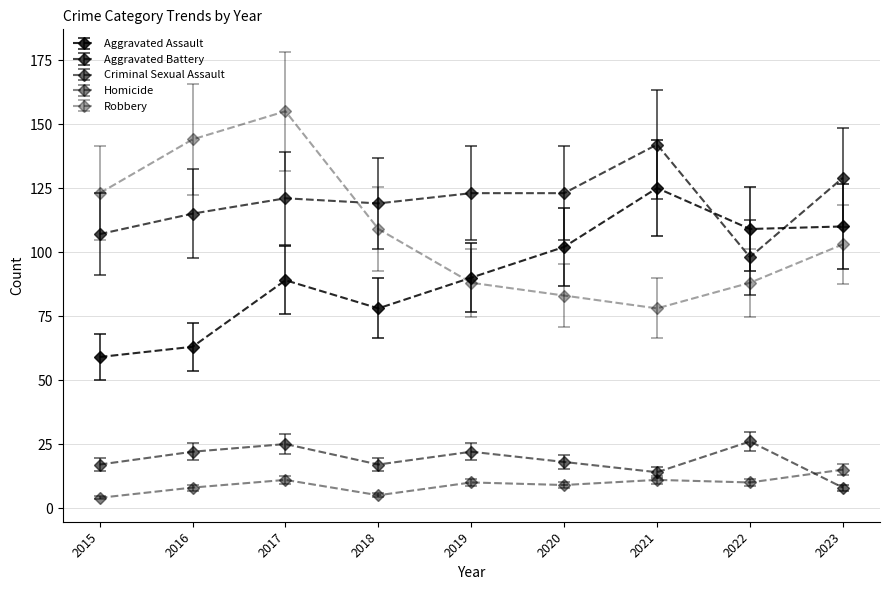

How many interior local peaks does the Robbery series have?

1